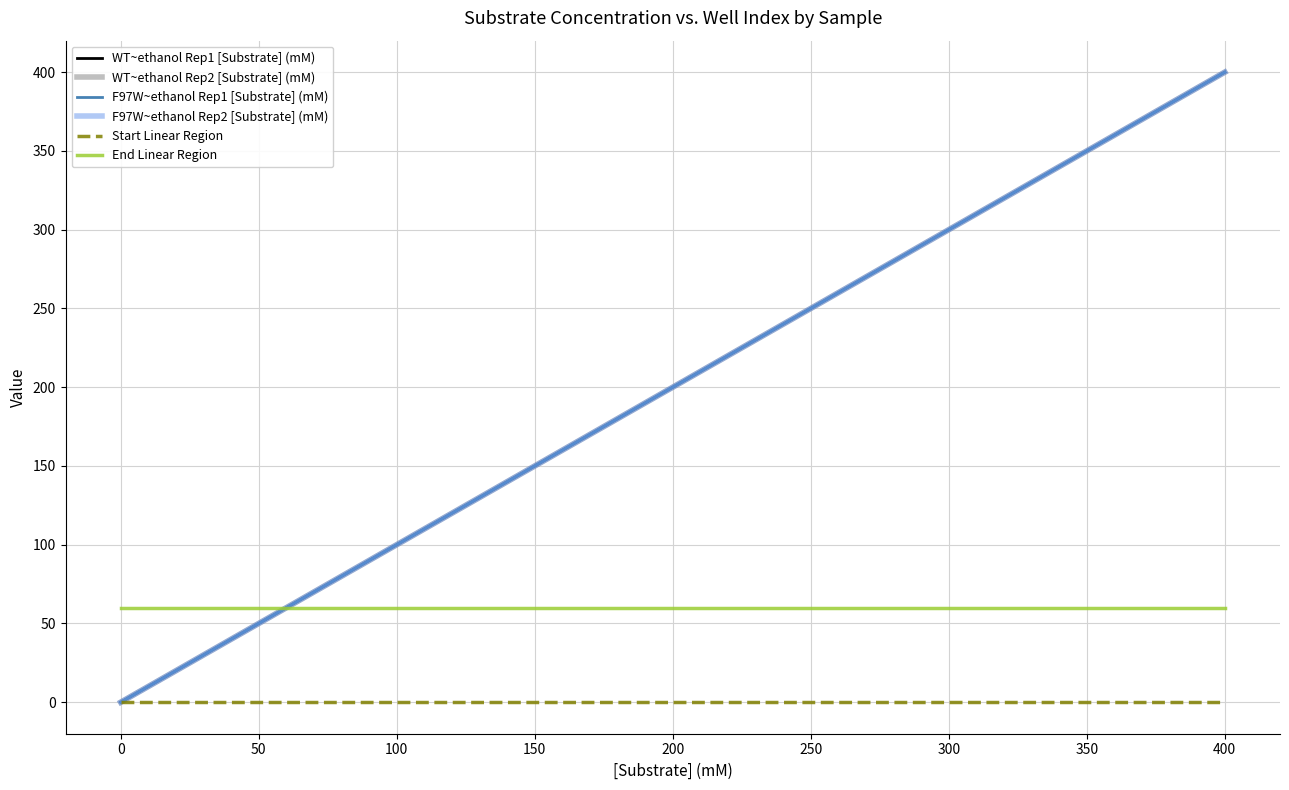

Does the chart have visible grid lines?

Yes